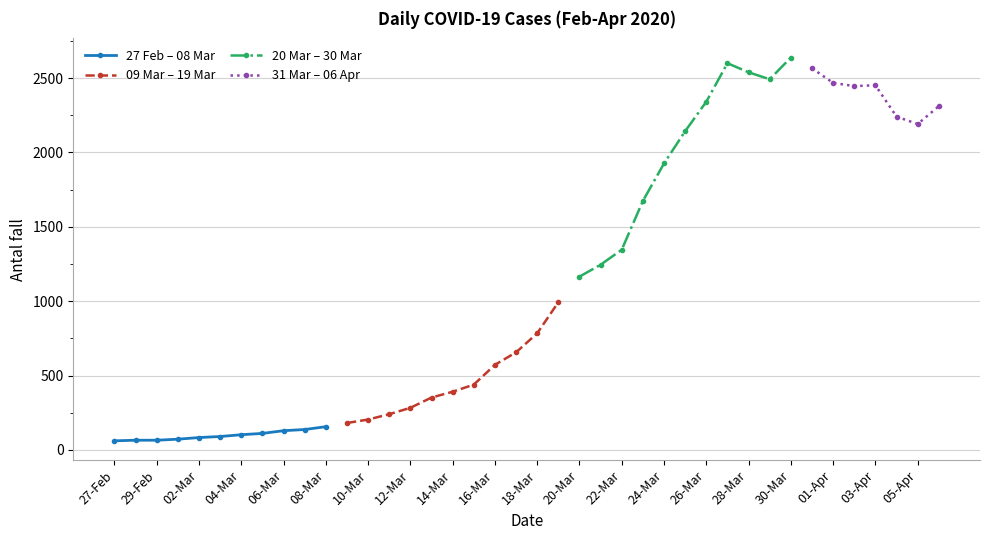

At 08-Mar, list the series in order from smallest to largest.

2020-02-27 to 2020-03-08, 2020-03-09 to 2020-03-19, 2020-03-20 to 2020-03-30